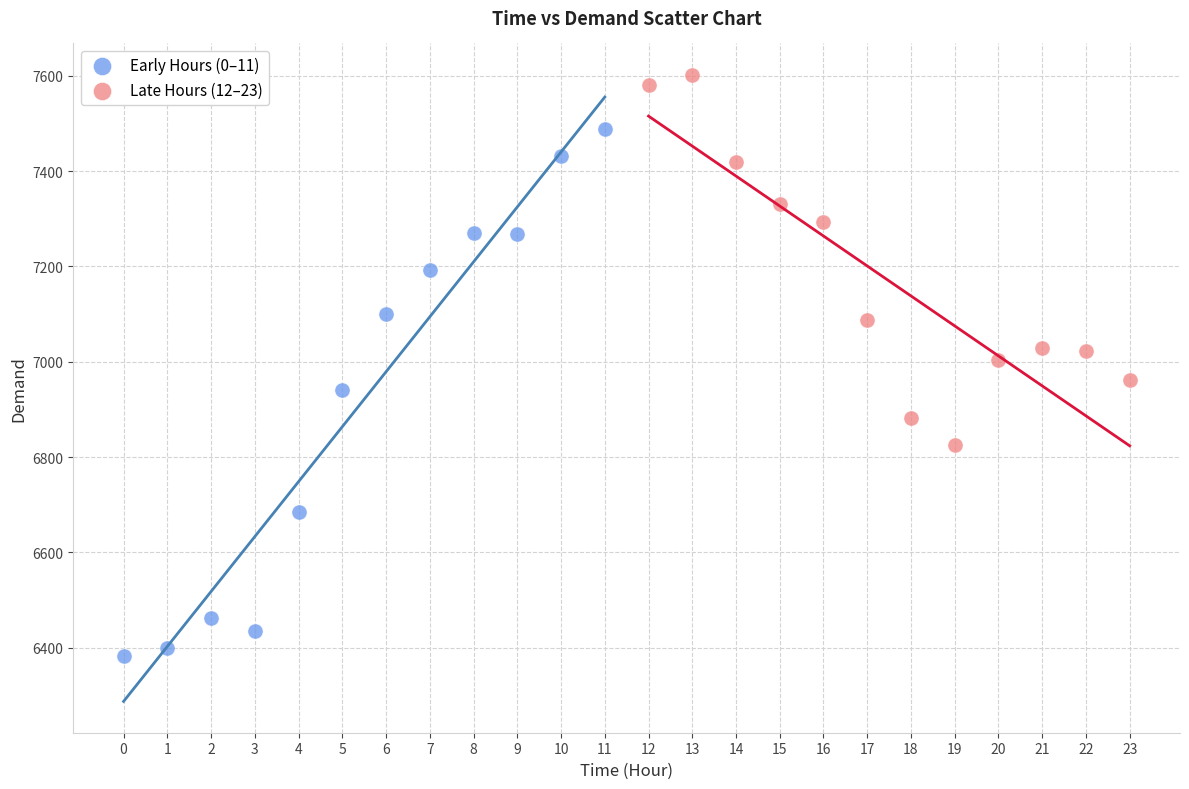

Which series has the largest Y range (max minus min)?

Early Hours (0–11)